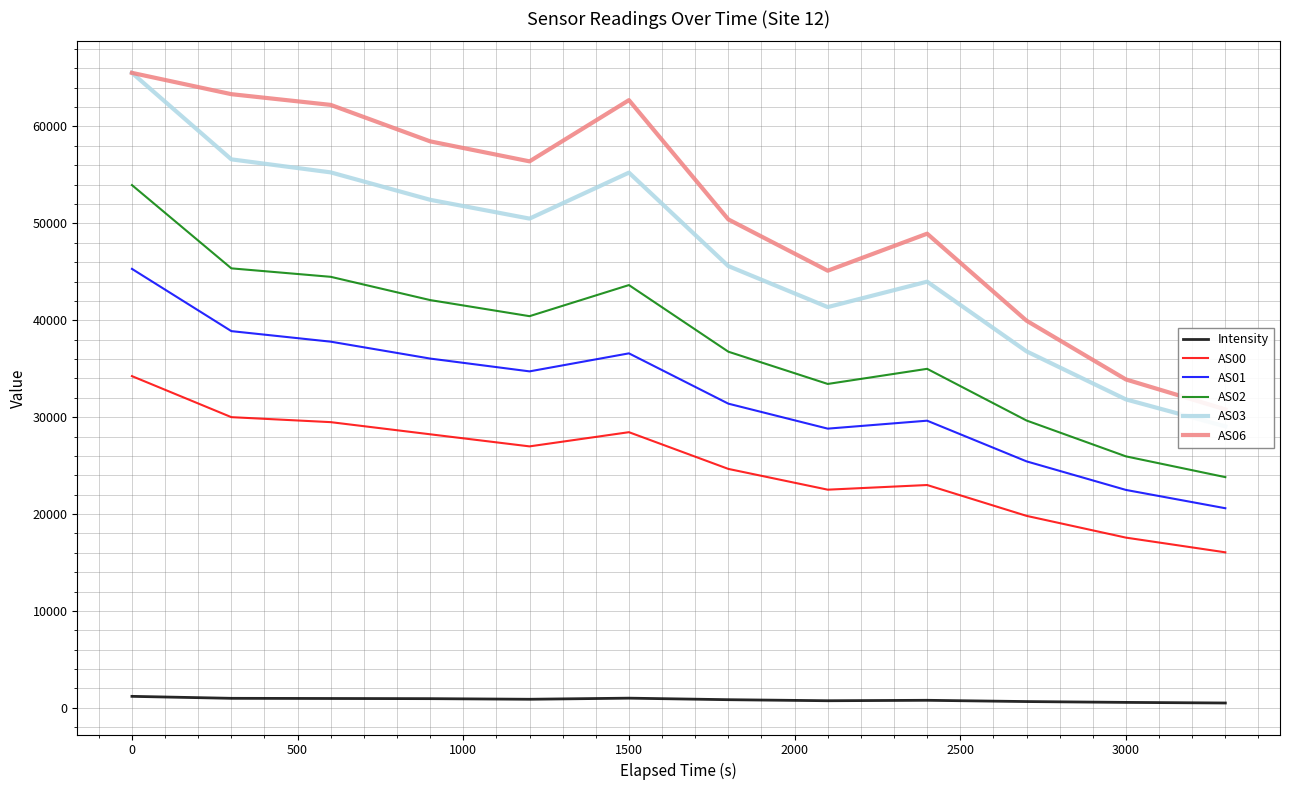

How many interior local peaks does the Intensity series have?

2